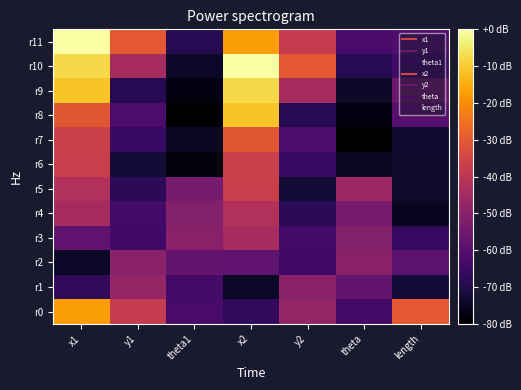

List the series in order of their peak value, highest first.

r10, r11, r9, r8, r0, r7, r6, r5, r4, r3, r1, r2